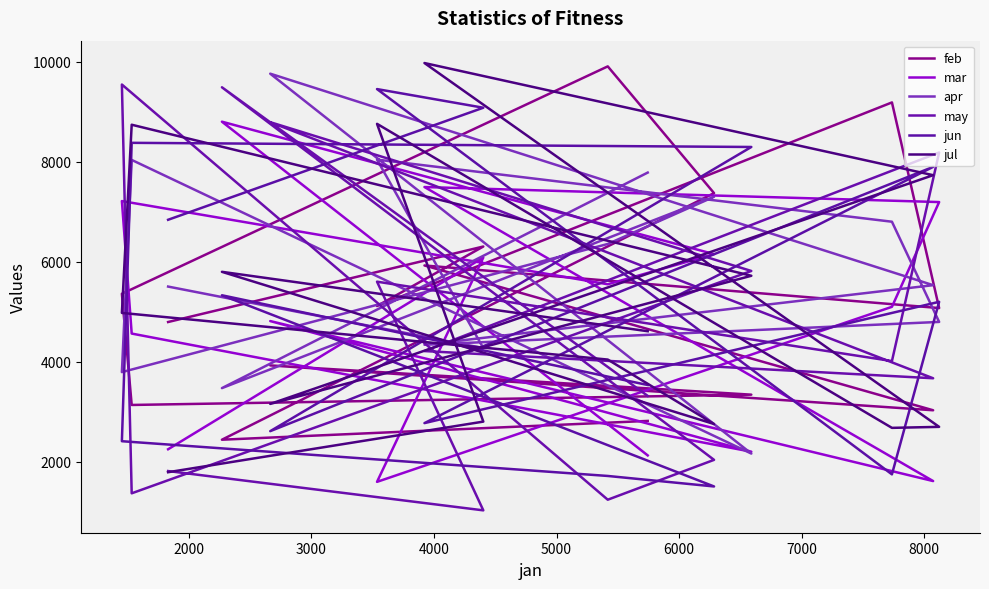

Count the number of data series in this chart.

6